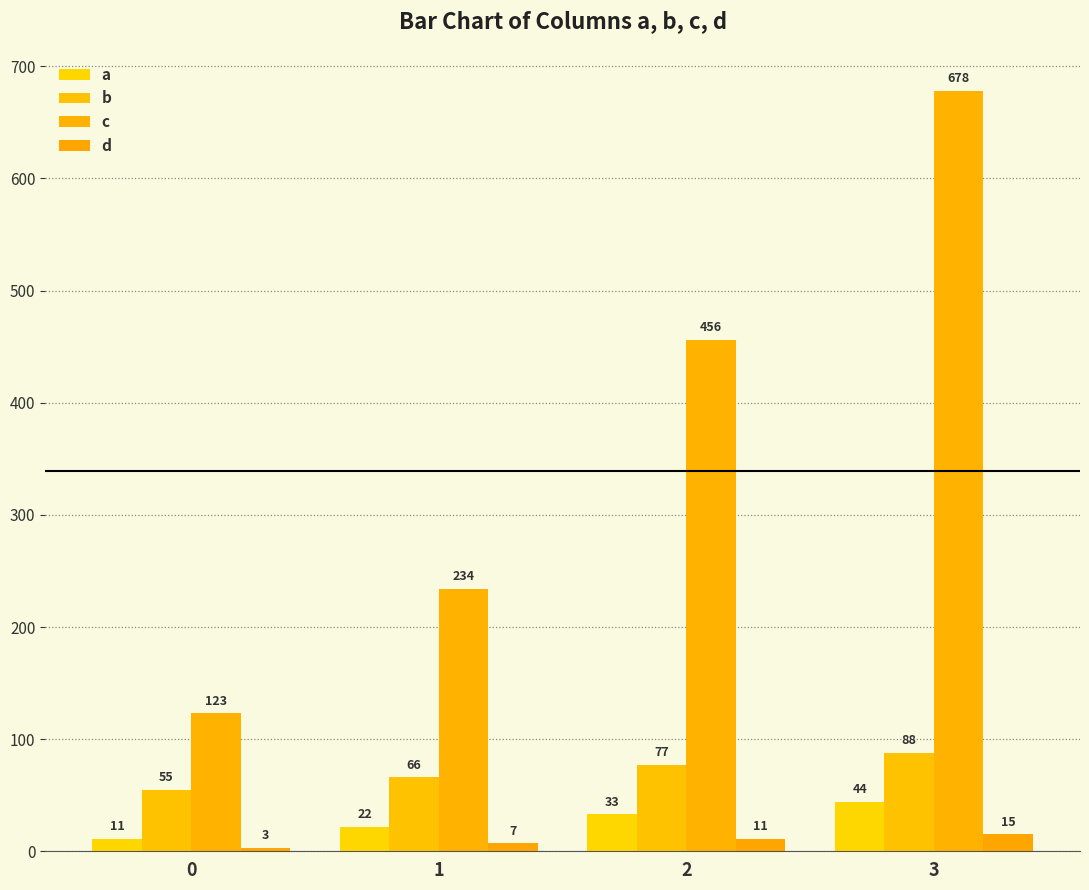

What are all the series names shown in the legend?

a, b, c, d